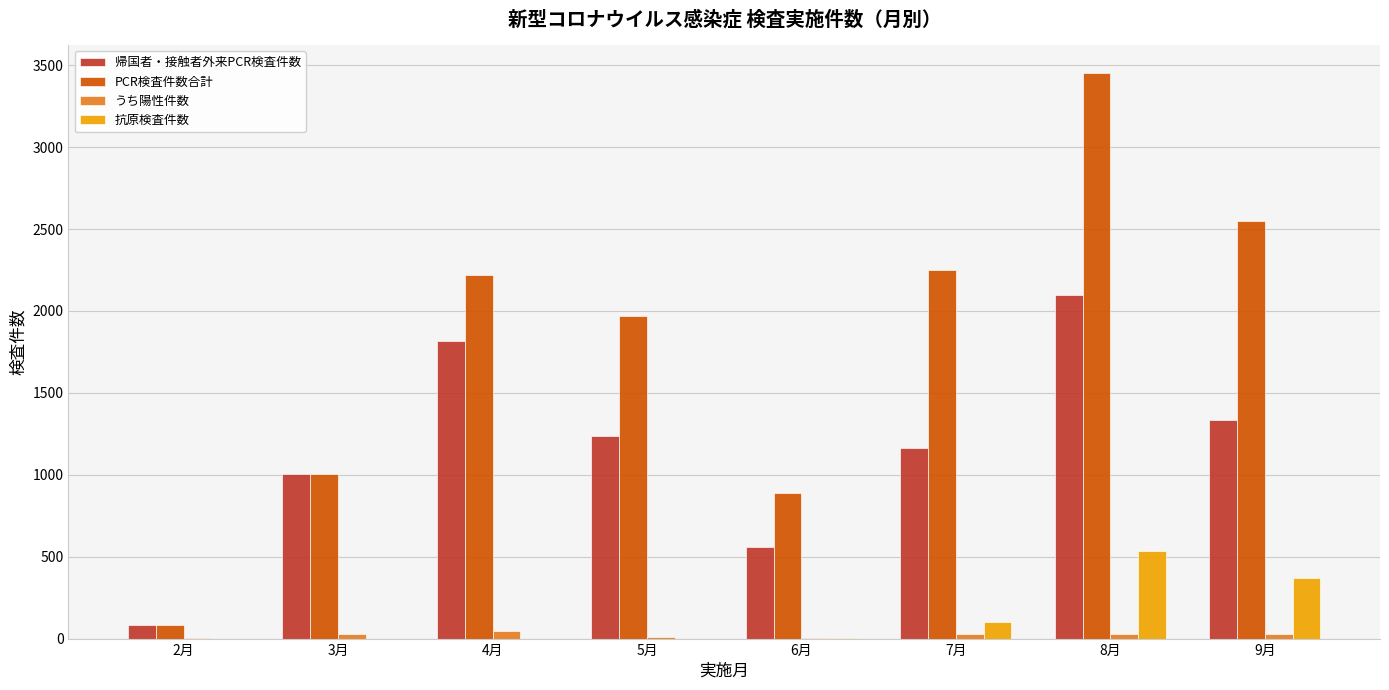

The value of 帰国者・接触者外来PCR検査件数 at 4月 is 829. True or false?

False